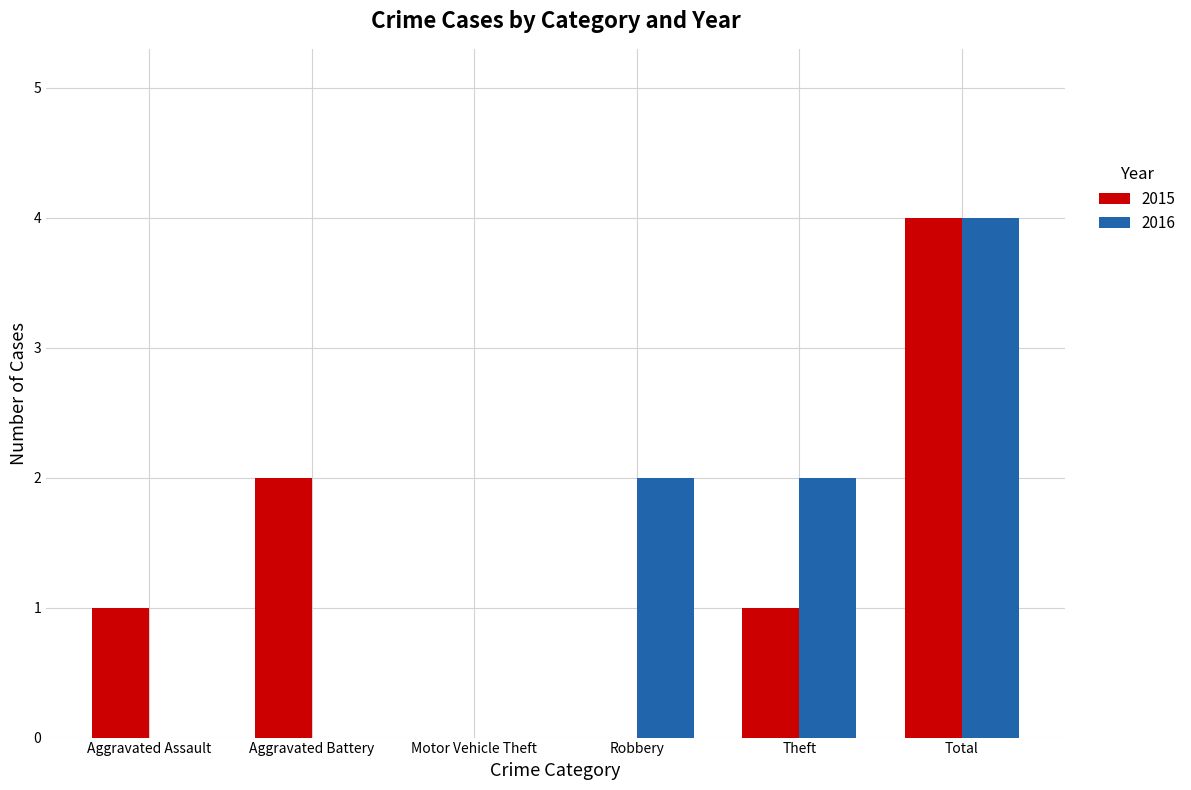

Reading left to right, what are all the values shown in this chart?

2015: 1	2	0	0	1	4
2016: 0	0	0	2	2	4